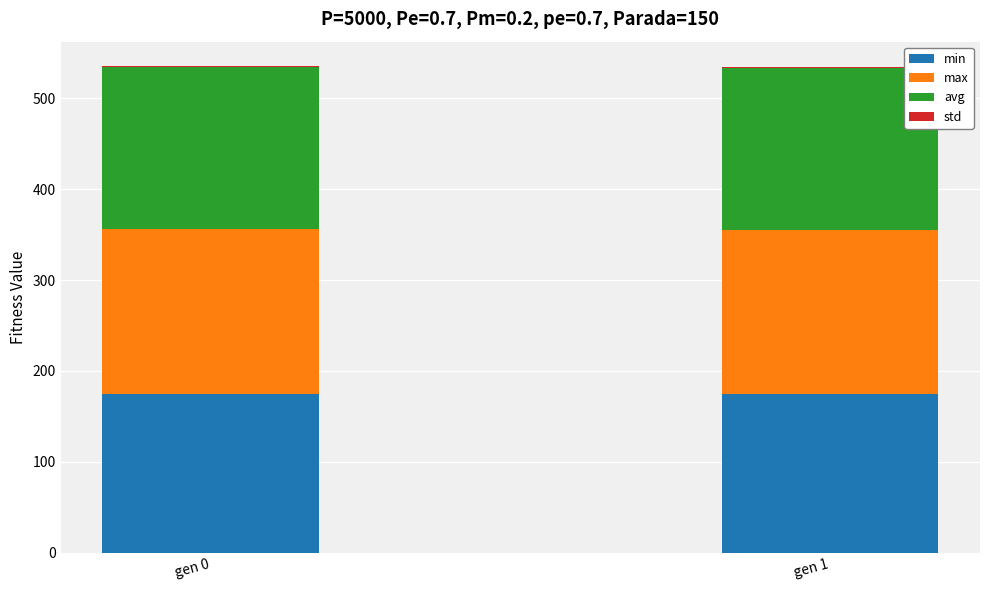

Count the number of data series in this chart.

4